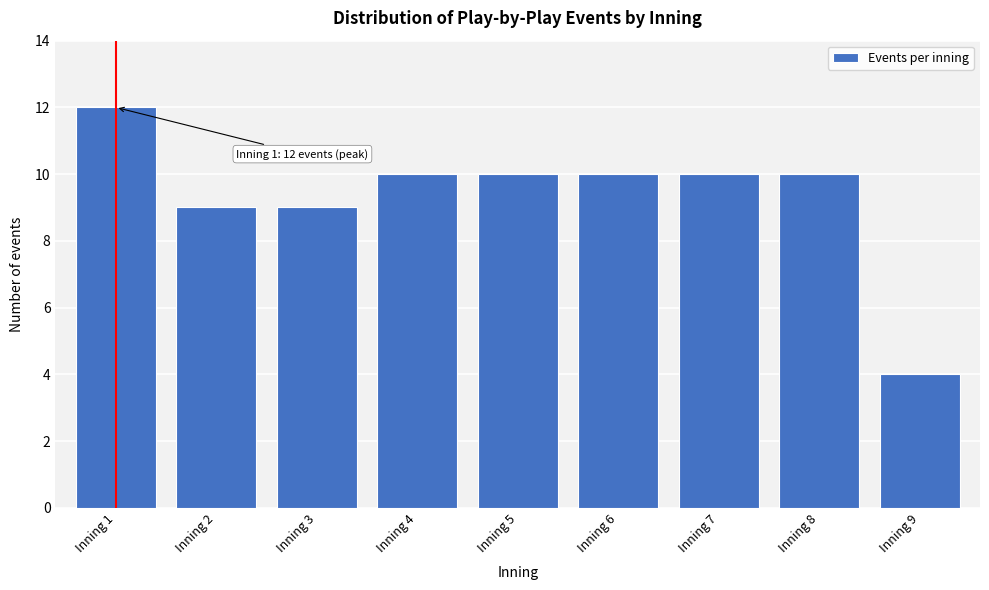

Reading right to left, transcribe all the data shown in this chart.

Inning 9=4	Inning 8=10	Inning 7=10	Inning 6=10	Inning 5=10	Inning 4=10	Inning 3=9	Inning 2=9	Inning 1=12